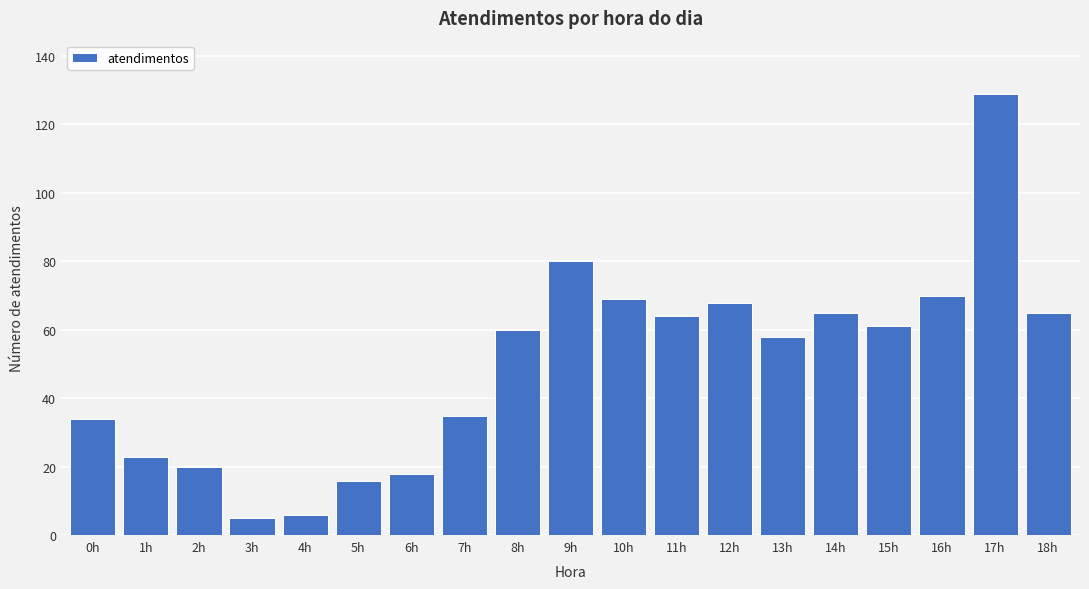

Reading left to right, what are all the values shown in this chart?

0h=34	1h=23	2h=20	3h=5	4h=6	5h=16	6h=18	7h=35	8h=60	9h=80	10h=69	11h=64	12h=68	13h=58	14h=65	15h=61	16h=70	17h=129	18h=65